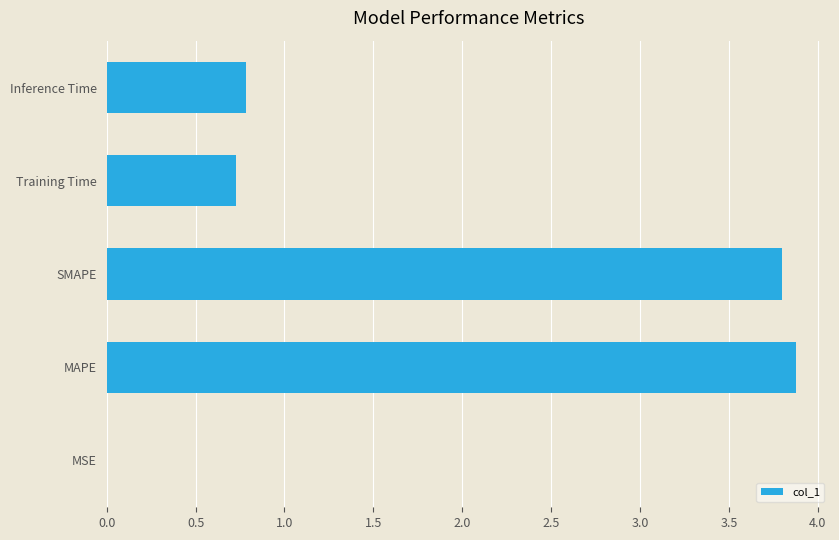

True or false: the data shows 0.0 at MSE.

True